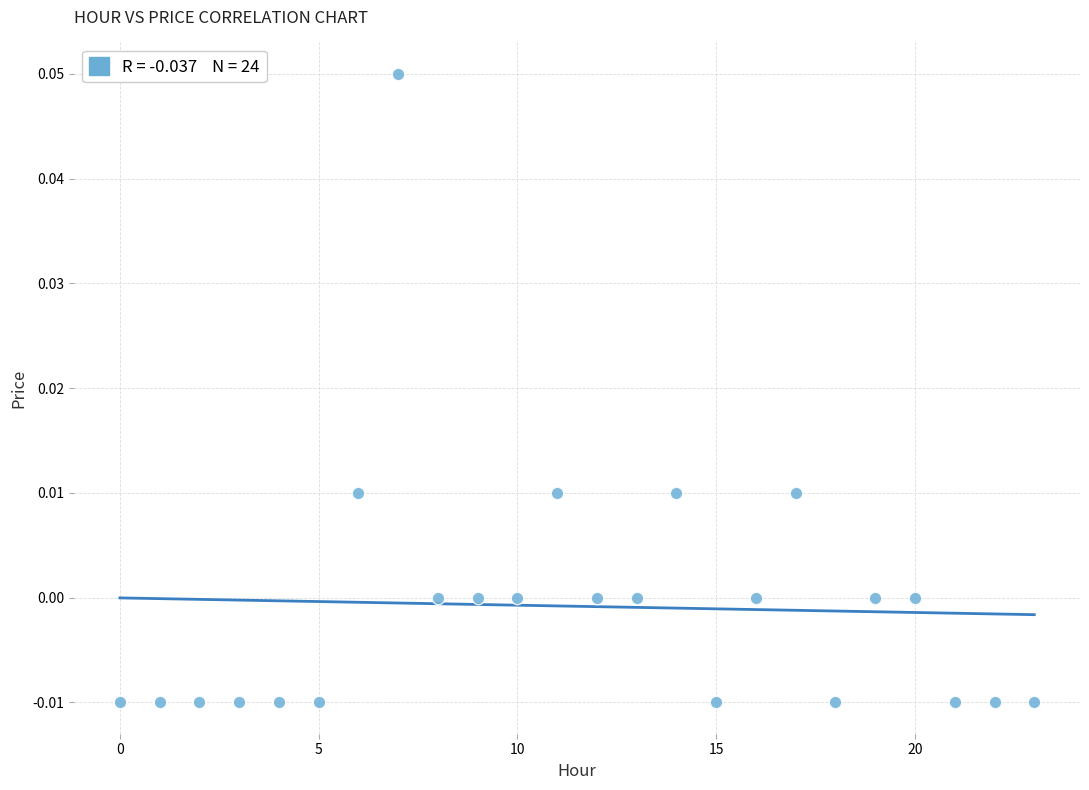

How many points are shown in the scatter plot?

24